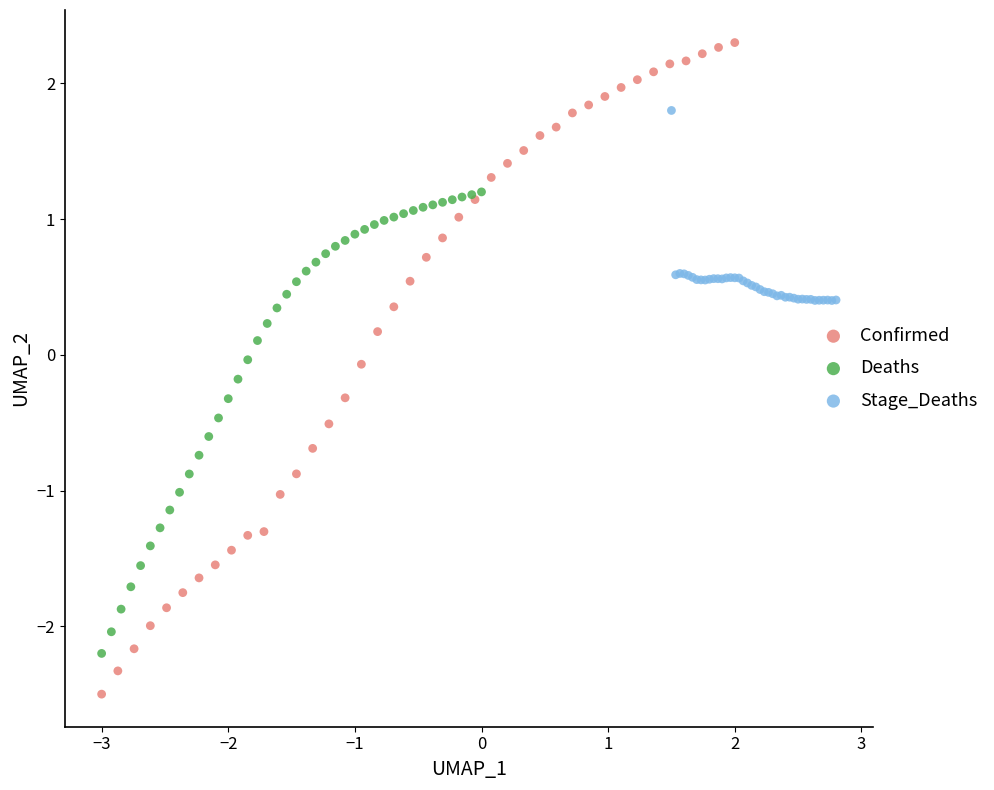

Which series reaches the maximum Y coordinate?

Confirmed